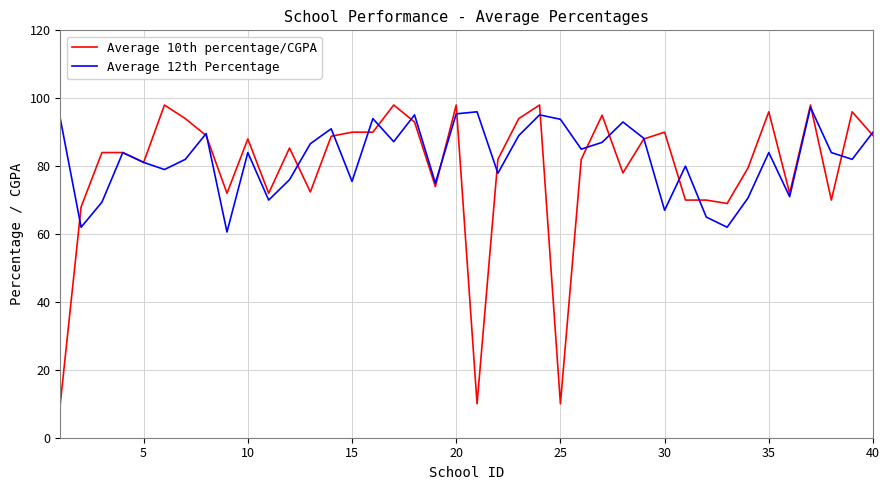

Which series has the largest range (max minus min)?

Average 10th percentage/CGPA